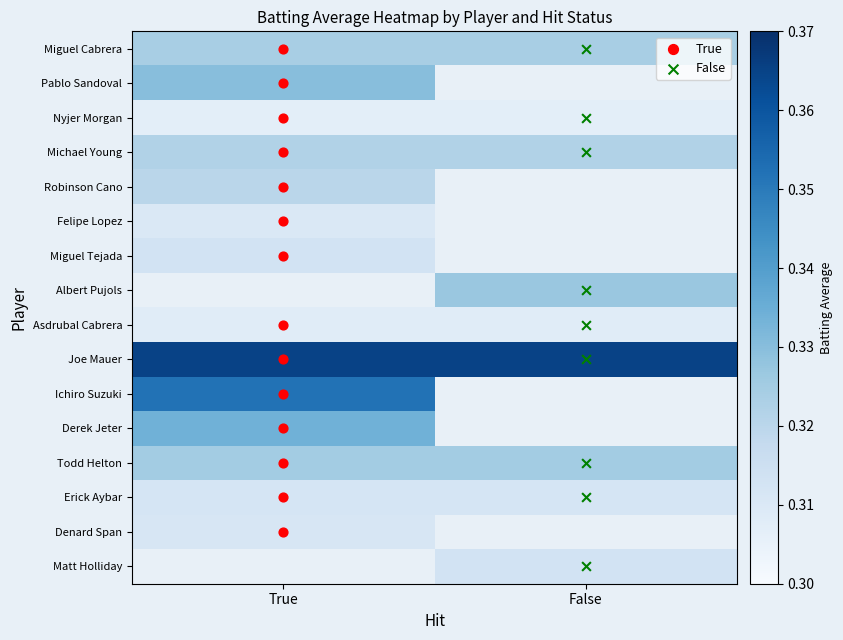

What is the greatest value displayed?

0.4